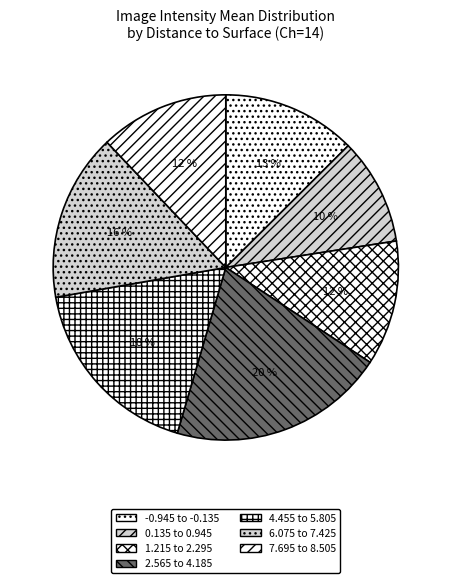

Which slice is the largest?

2.565 to 4.185